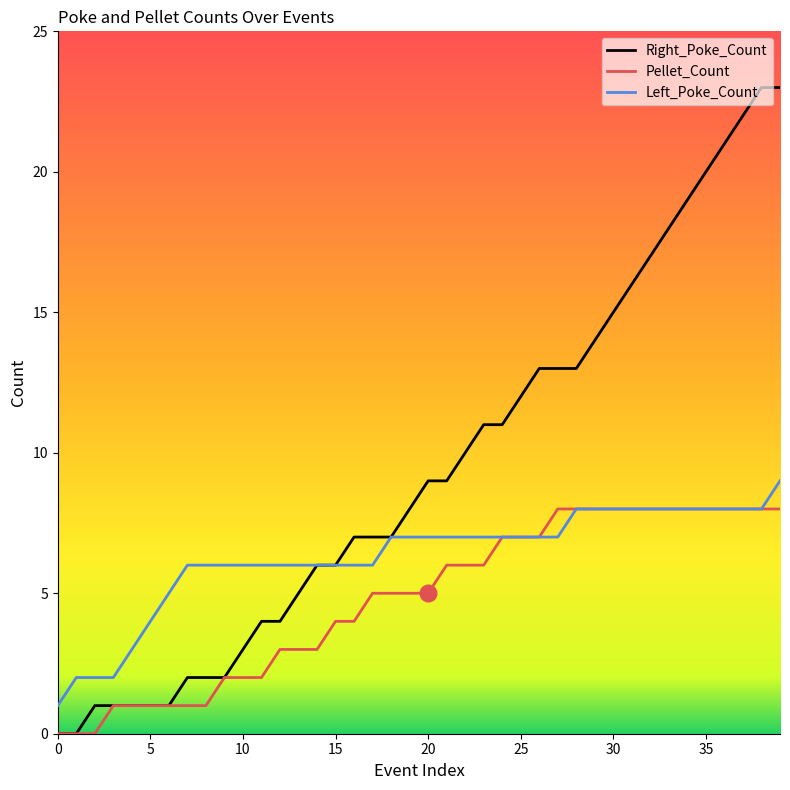

List the series in order of their overall mean, highest first.

Right_Poke_Count, Left_Poke_Count, Pellet_Count